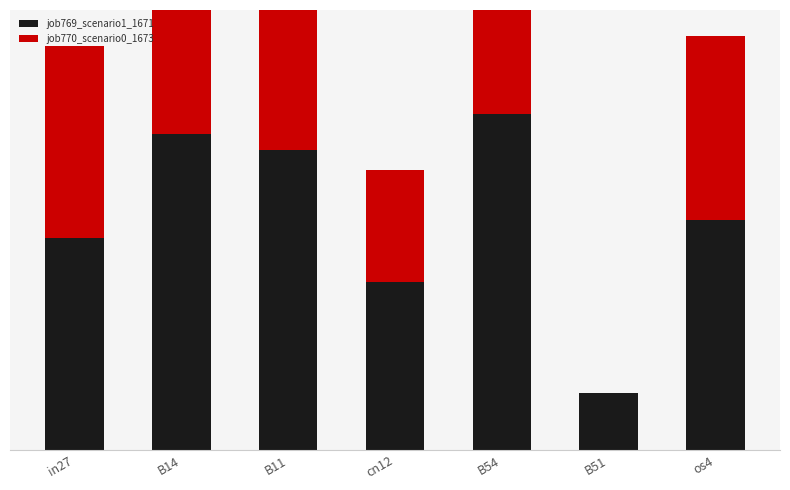

What position from the right is os4?

1